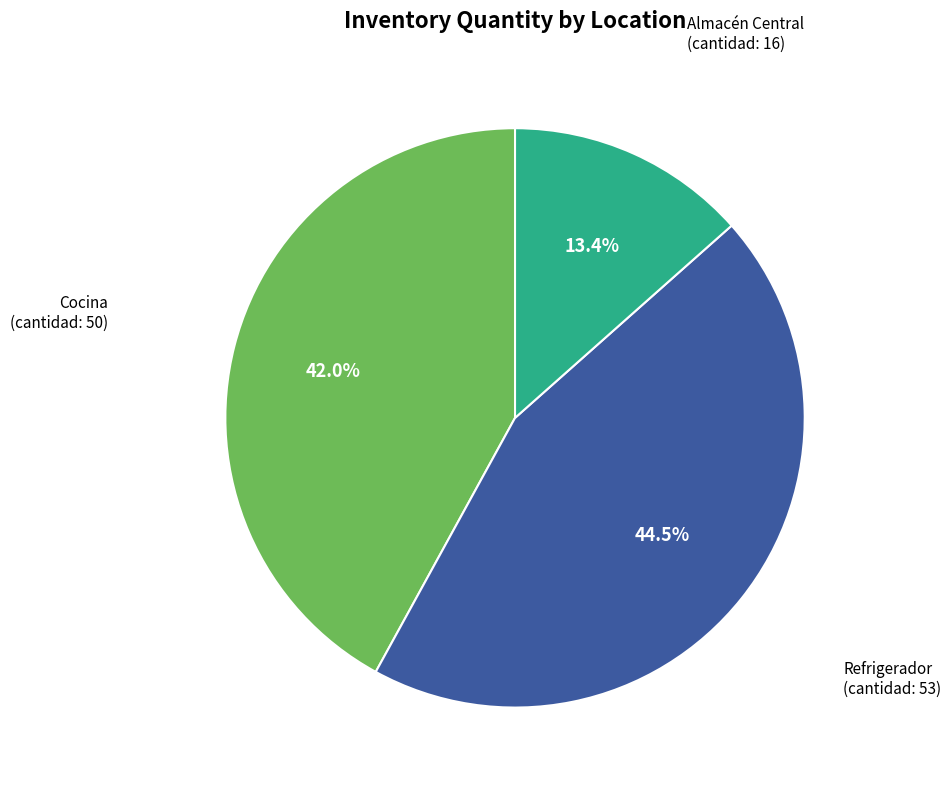

Which slice is the smallest?

Almacén Central